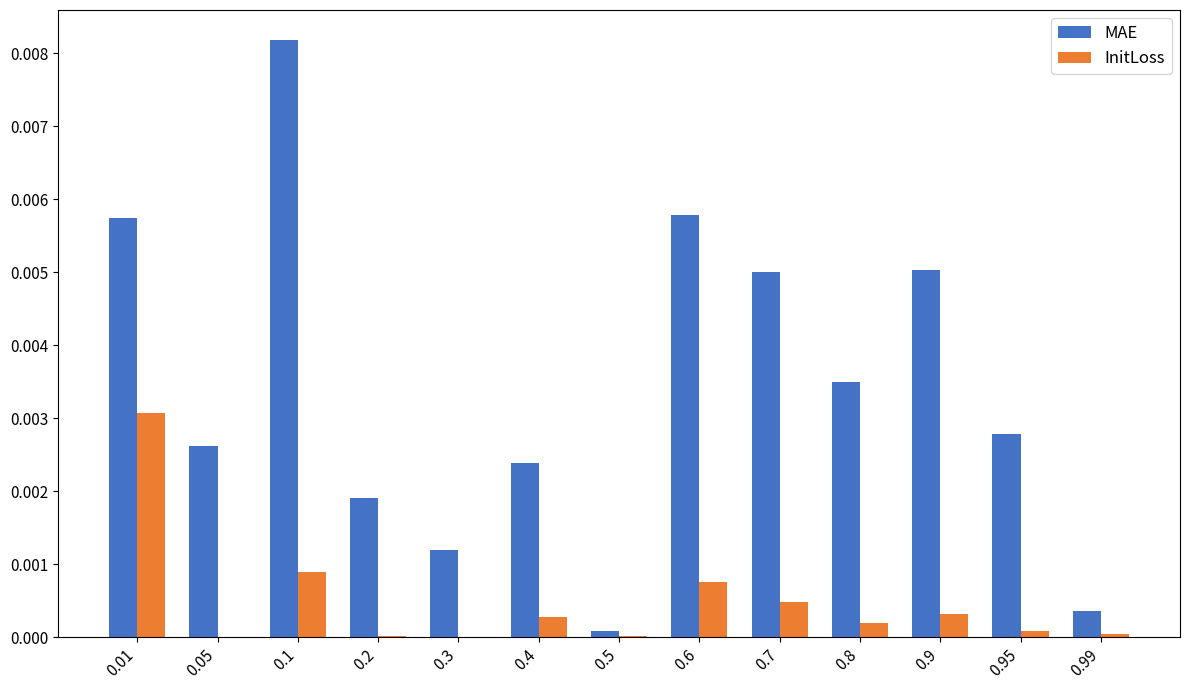

The value of InitLoss at 0.2 is 0.0. True or false?

True